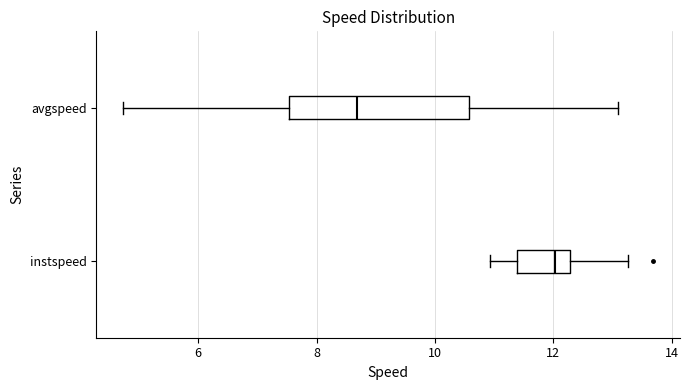

Which box's median line is the furthest to the right?

instspeed